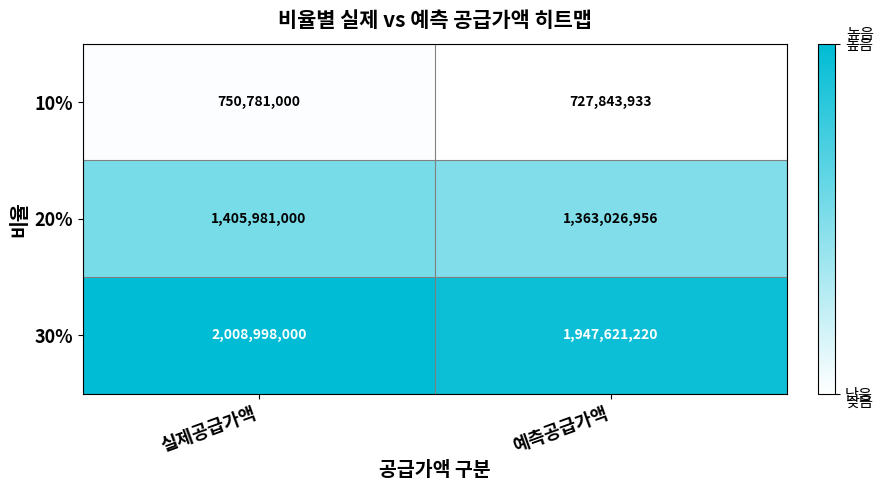

What is the sum of the 20% values at 예측공급가액 and 실제공급가액?

2769007956